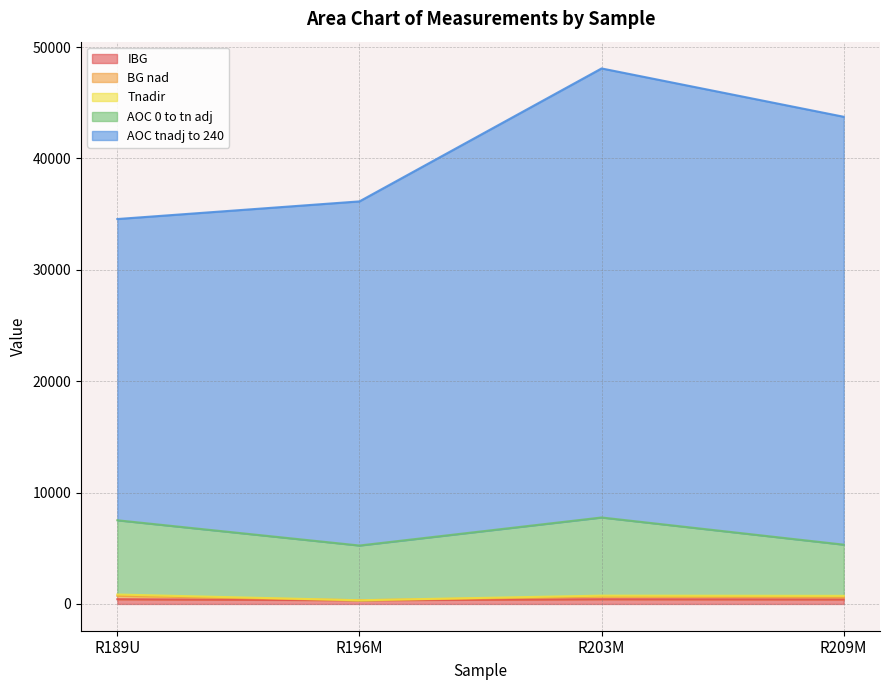

At which label does IBG reach its peak?

R203M